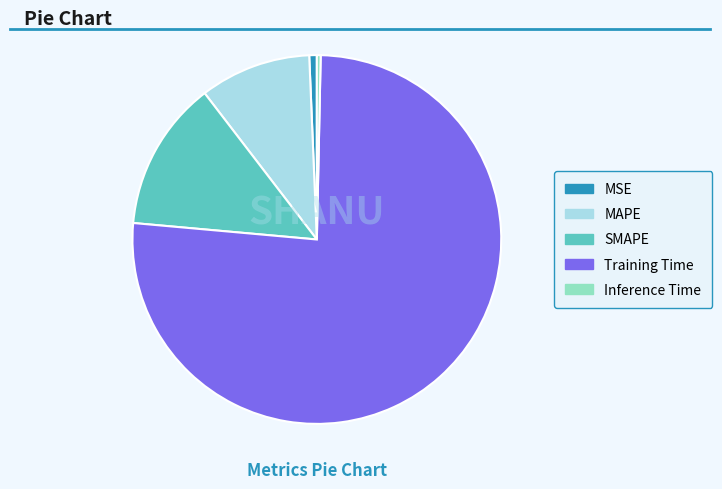

Between MAPE and Training Time, which is larger?

Training Time